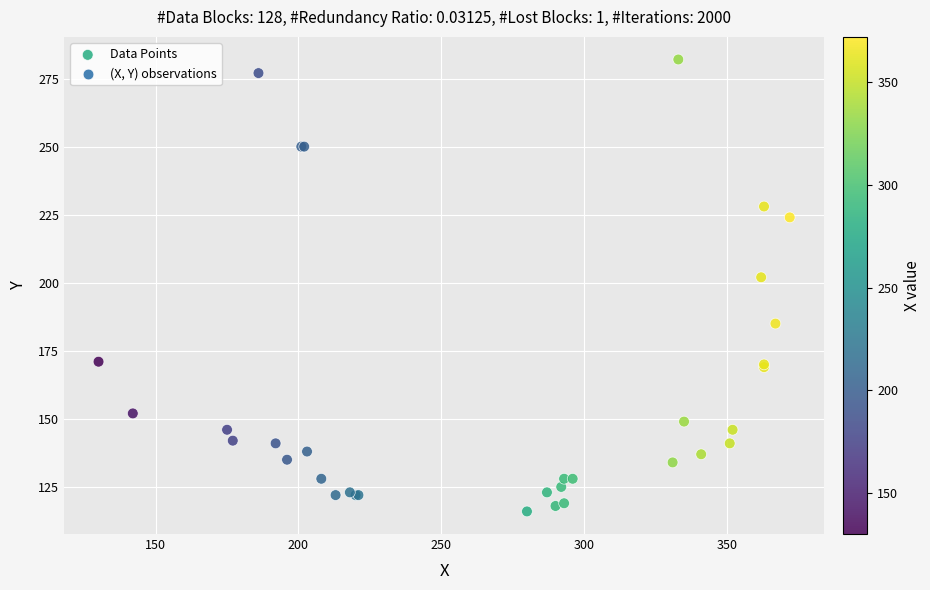

What Y value in the scatter plot is closest to 199?

202